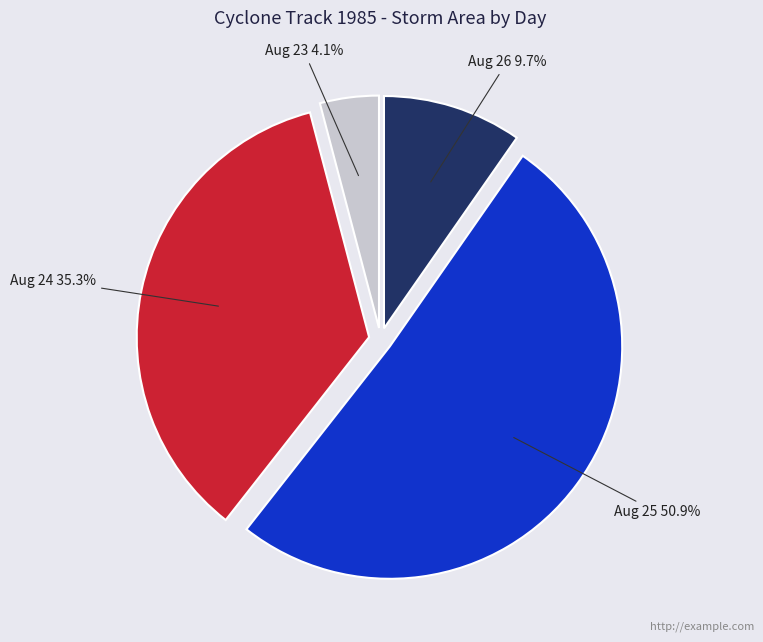

Rank the categories by value from highest to lowest.

Aug 25, Aug 24, Aug 26, Aug 23